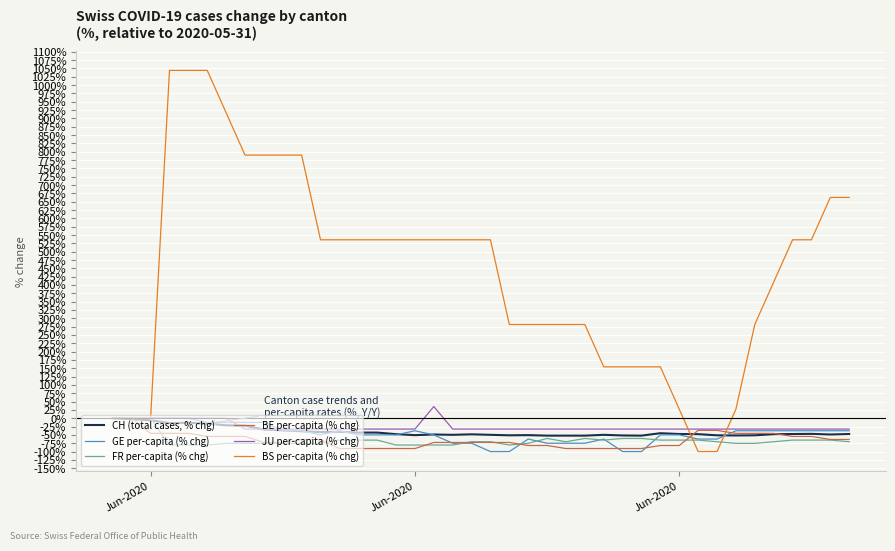

Which series has the widest spread of values?

BS per-capita (% chg)